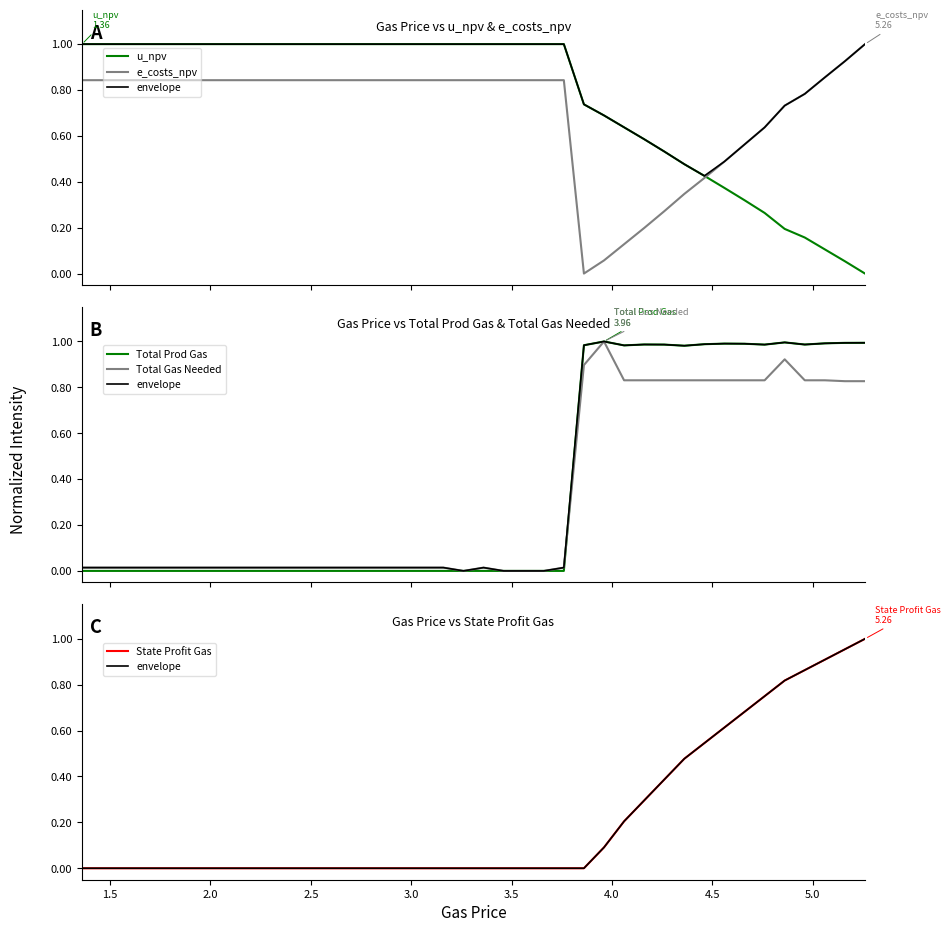

In Total Gas Needed, how many points are higher than both neighbors (excluding endpoints)?

3